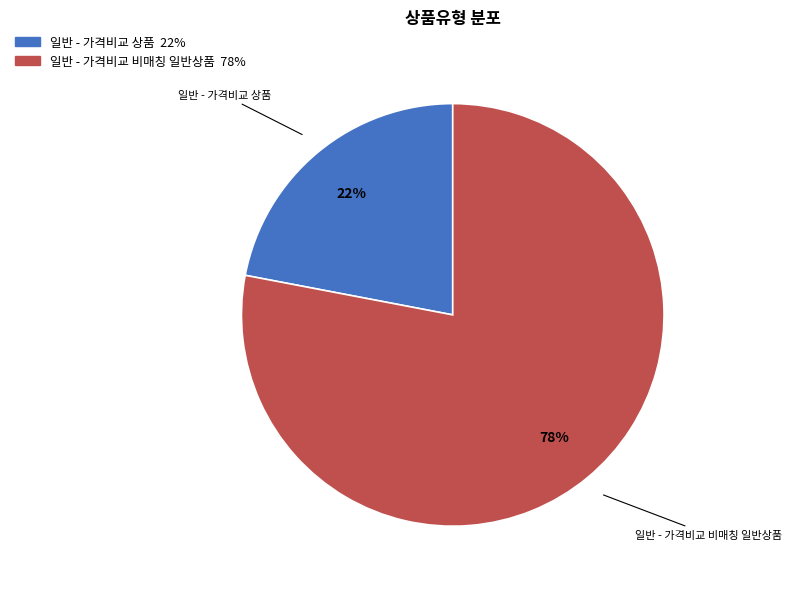

Which category accounts for the majority?

일반 - 가격비교 비매칭 일반상품